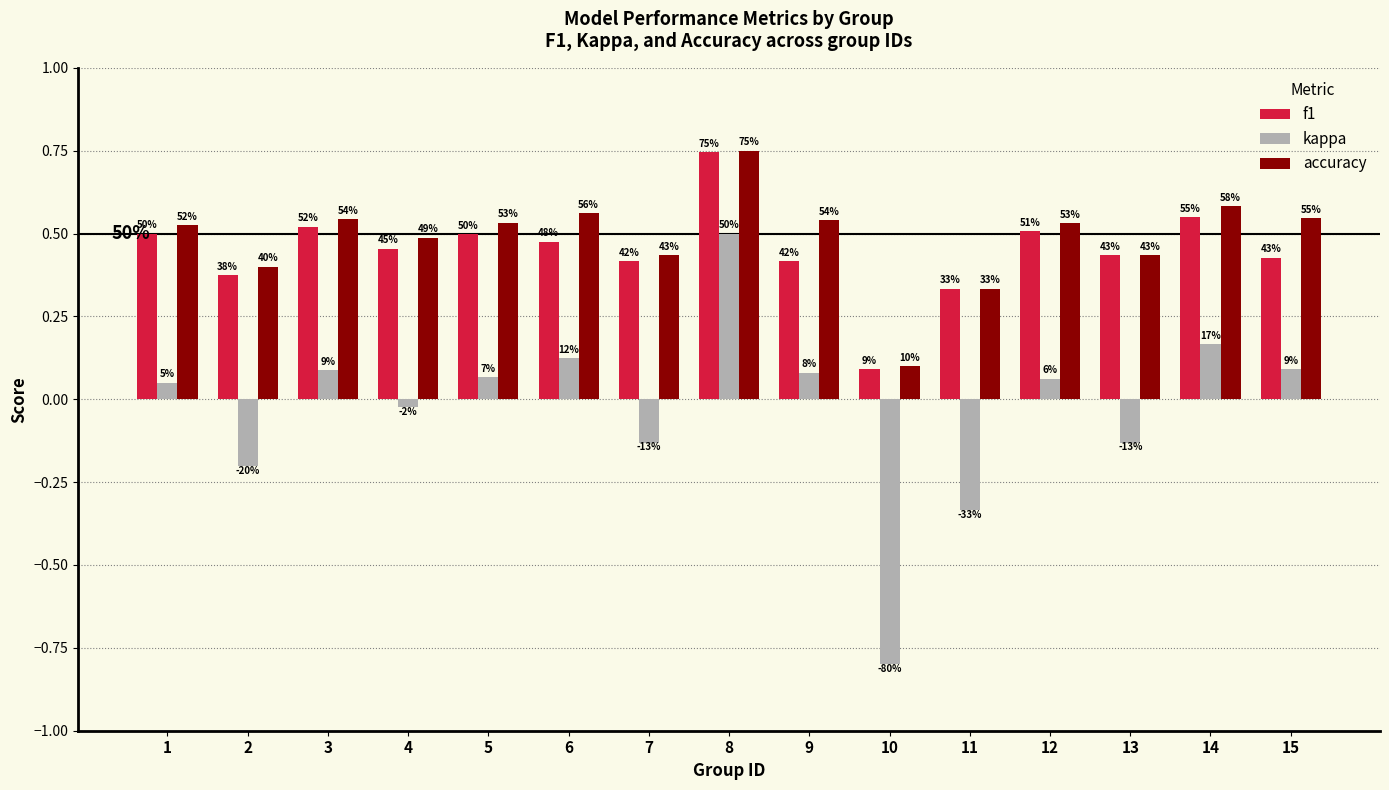

The value of f1 at 14 is 0.5. True or false?

True